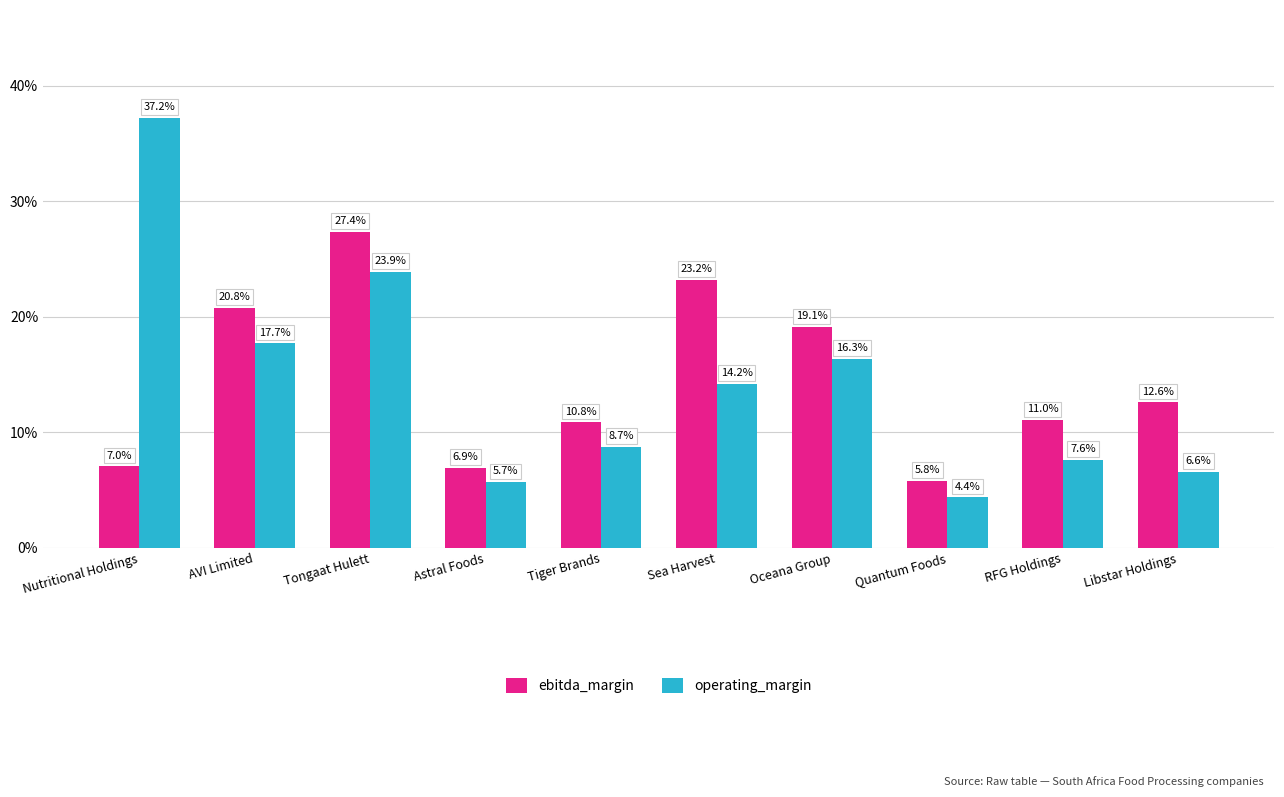

Does the chart contain any negative values?

No